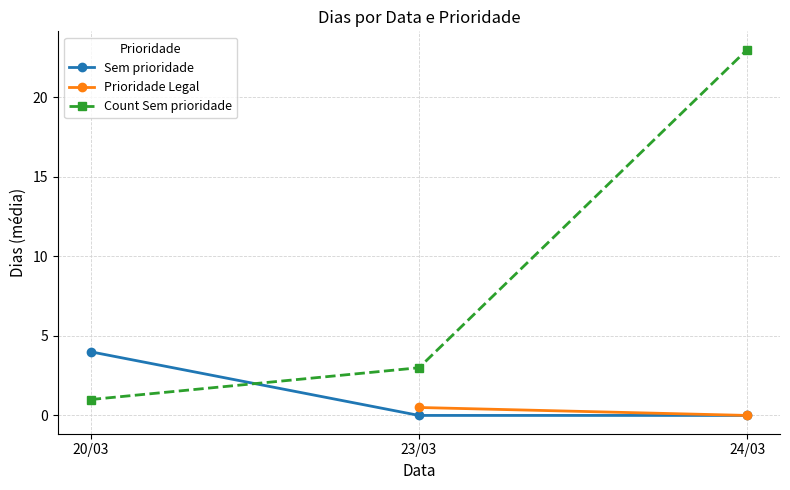

At how many categories does at least one series exceed 15?

1